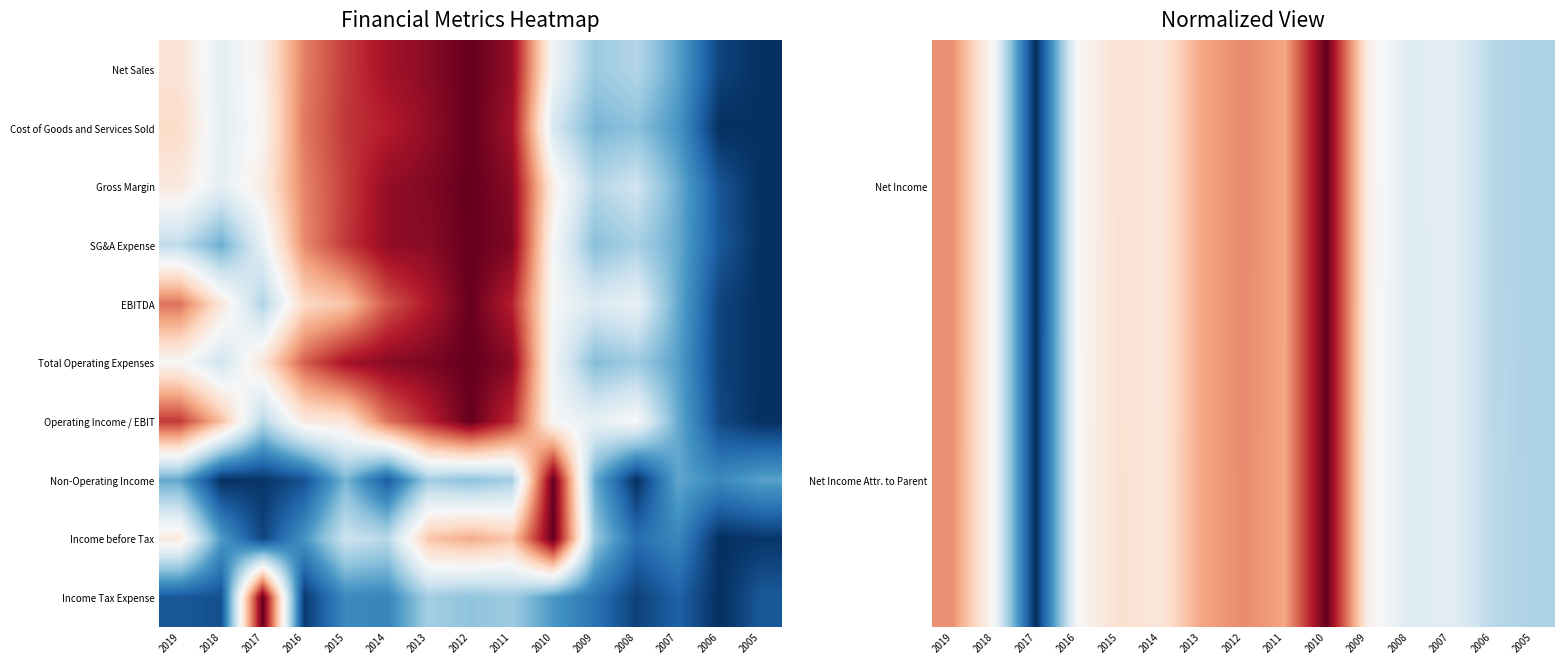

List the labels in order of Operating Income / EBIT value, largest first.

2012, 2013, 2011, 2019, 2014, 2018, 2015, 2016, 2008, 2010, 2009, 2017, 2007, 2006, 2005